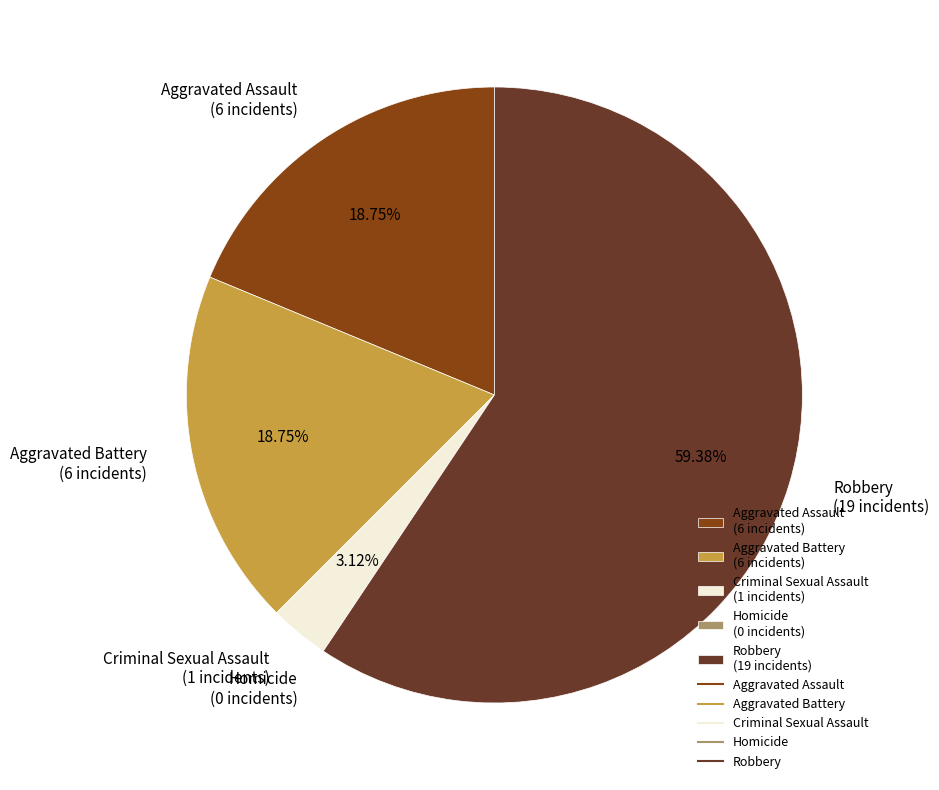

Is the sum of Aggravated Battery (6 incidents) and Aggravated Assault (6 incidents) greater than half?

No